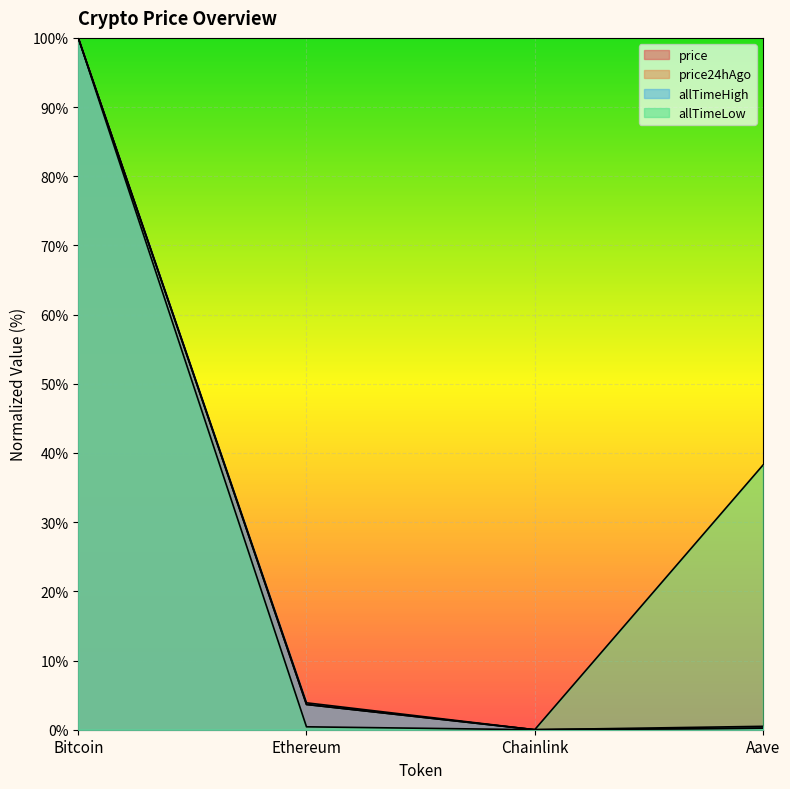

What is the label of the 1st point from the left?

Bitcoin